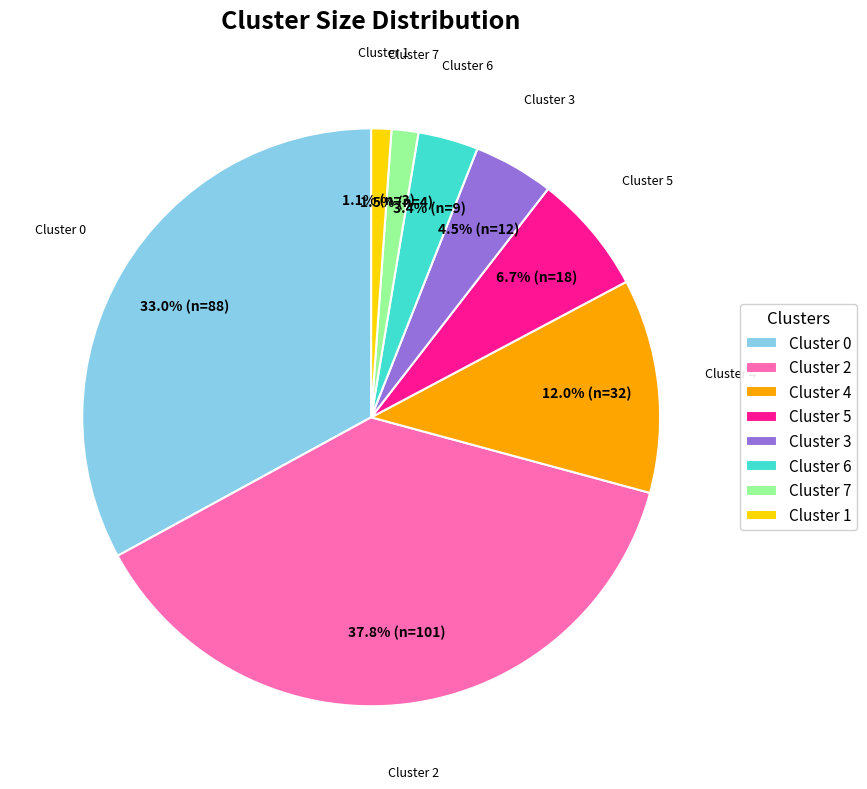

To the nearest percent, what is the average slice percentage?

12%